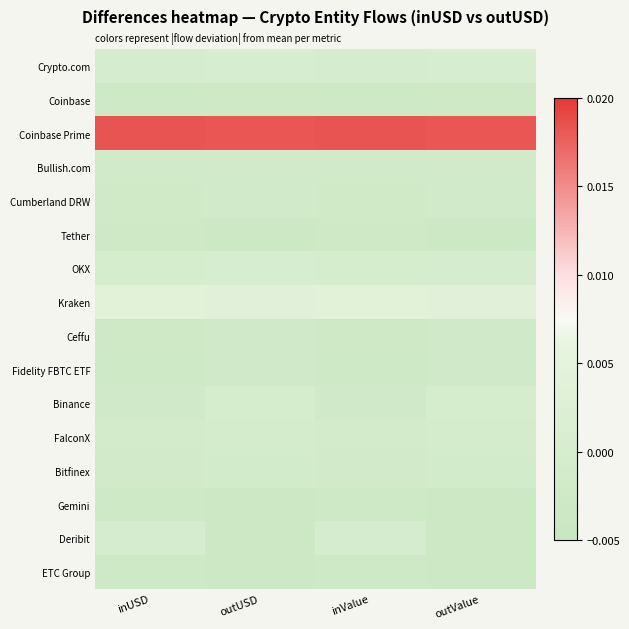

Rank the series by their maximum value, from lowest to highest.

ETC Group, Gemini, Tether, Coinbase, Ceffu, Fidelity FBTC ETF, Cumberland DRW, Bullish.com, Bitfinex, FalconX, Binance, Deribit, OKX, Crypto.com, Kraken, Coinbase Prime